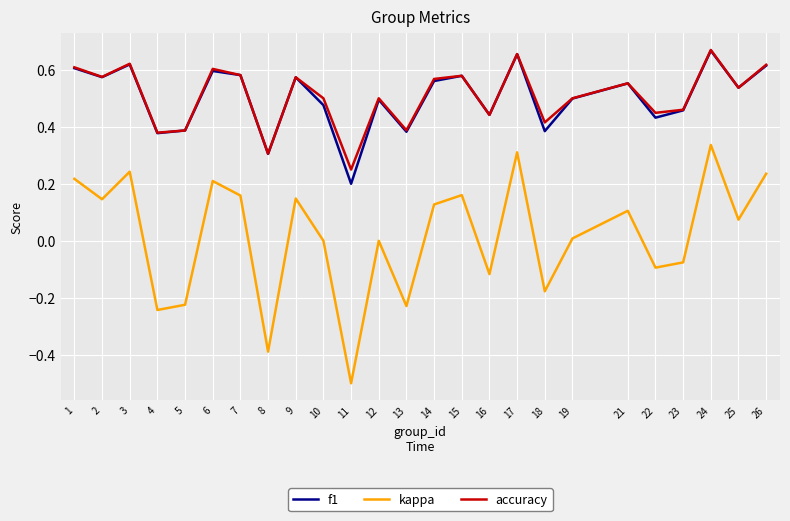

Between 2 and 25, which series saw the biggest shift?

kappa